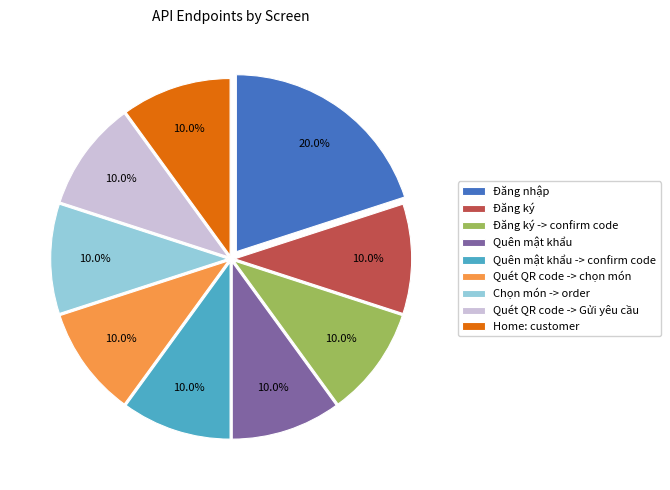

The Đăng ký slice represents 10% of the pie. True or false?

True